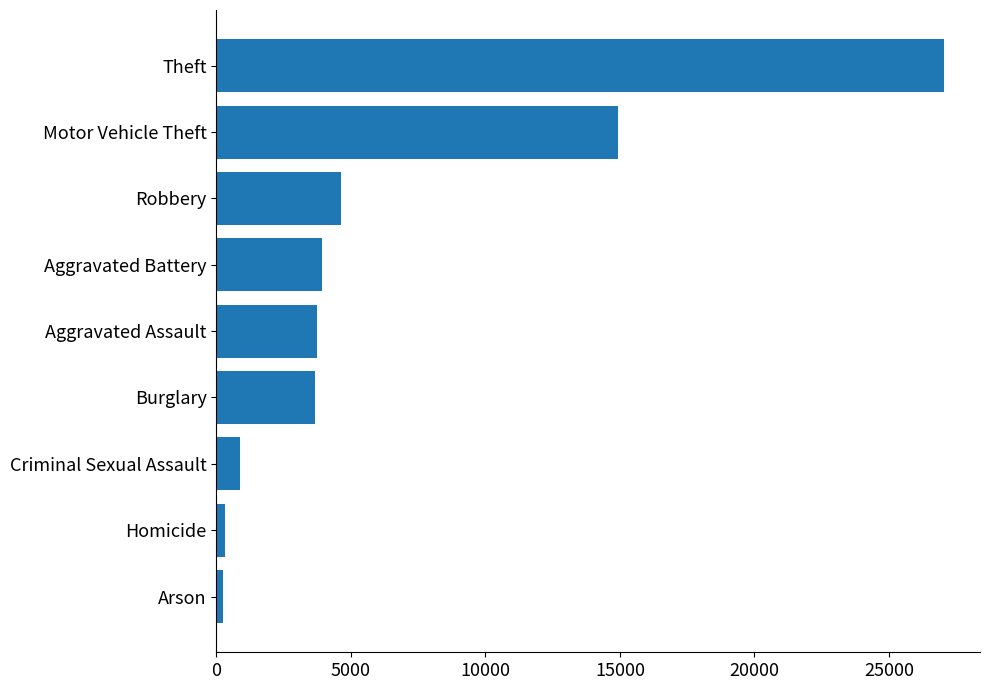

What is the sum of all values?

59345